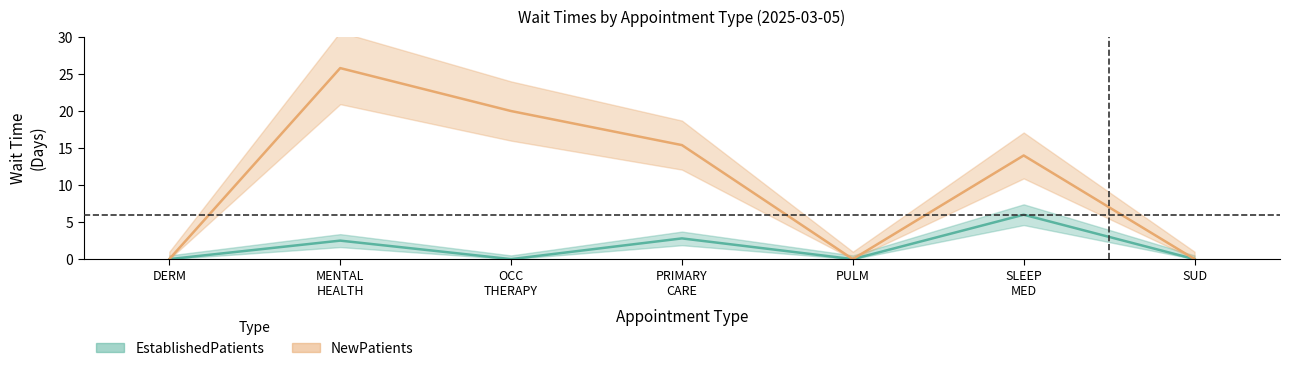

What is the average value of the EstablishedPatients series?

1.6